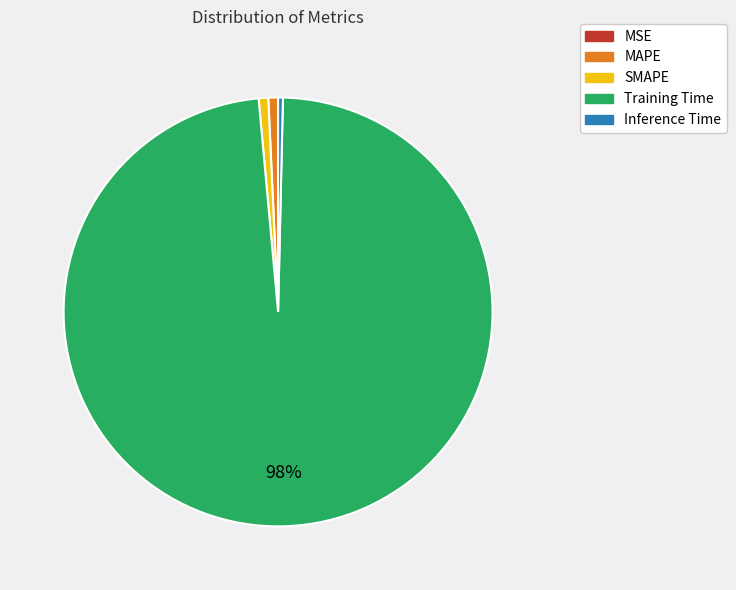

True or false: SMAPE accounts for 1% of the total.

True